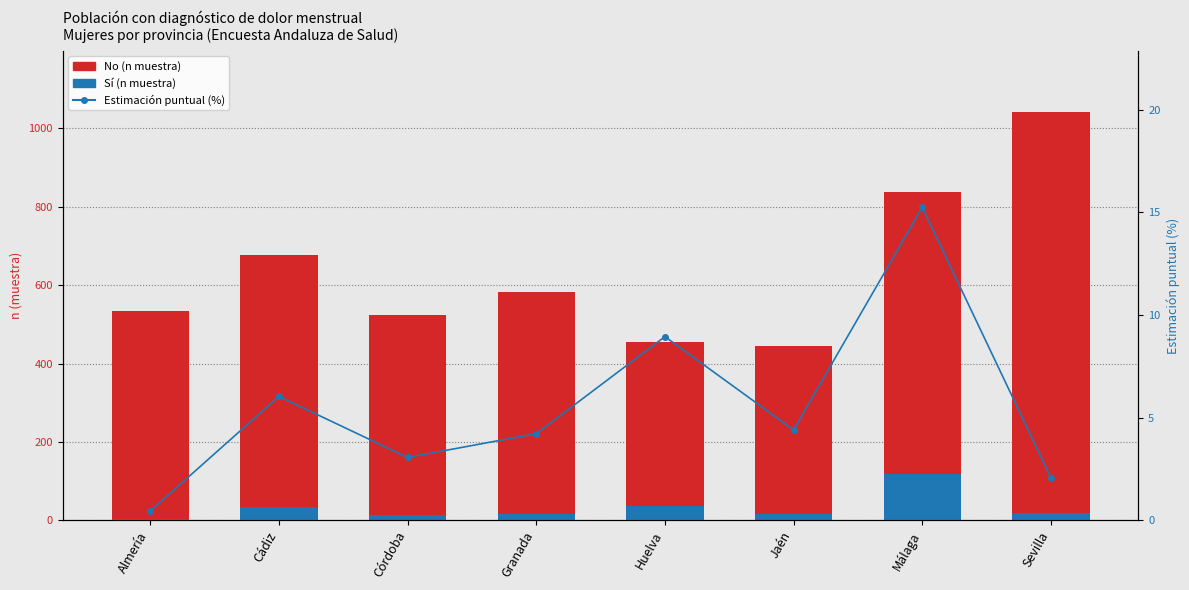

Rank the categories by Sí (n muestra) value from highest to lowest.

Málaga, Huelva, Cádiz, Sevilla, Granada, Jaén, Córdoba, Almería